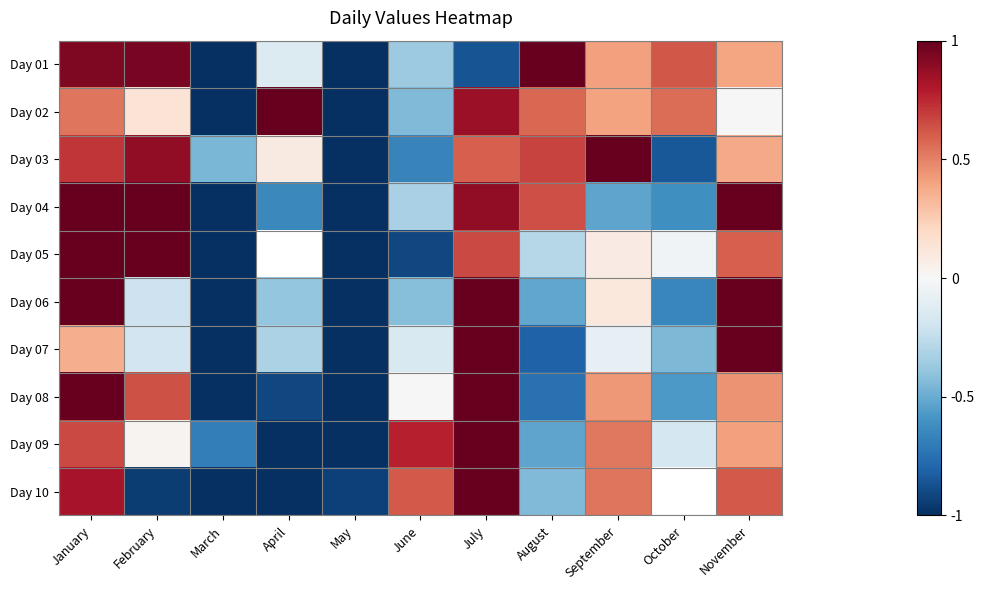

How many positive values does the Day 10 series have?

5